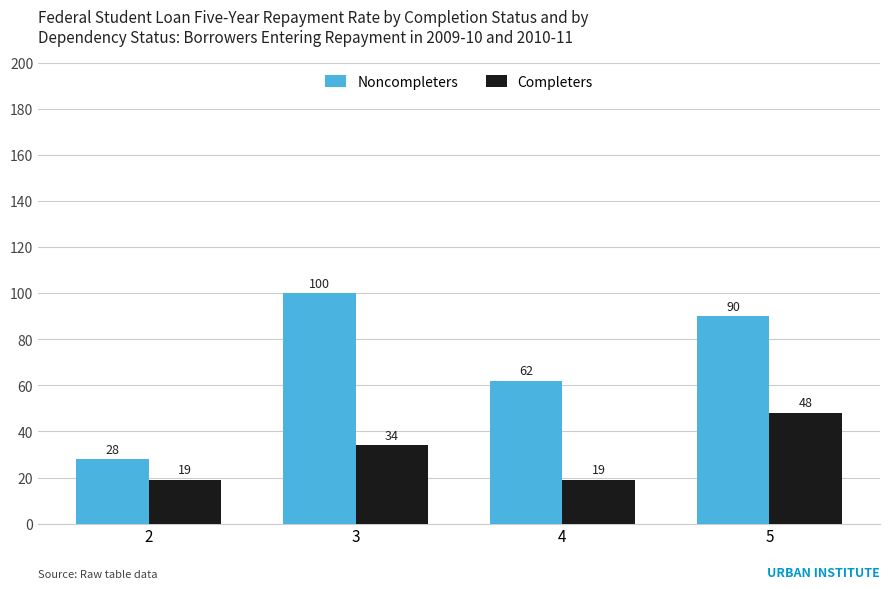

Reading left to right, what are all the values shown in this chart?

Noncompleters: 2=28	3=100	4=62	5=90
Completers: 2=19	3=34	4=19	5=48